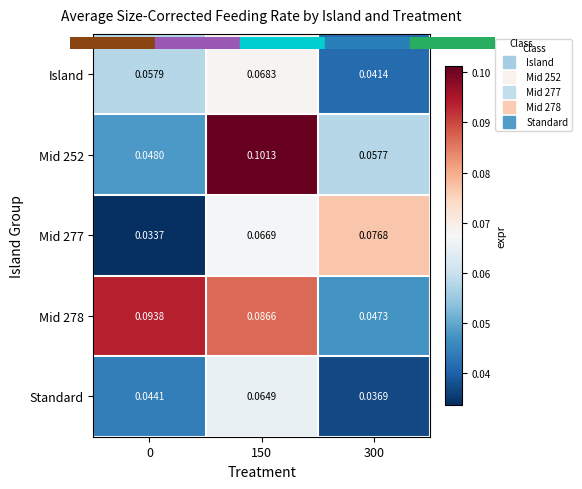

Is the value of Standard at 300 greater than the value of Island at 0?

No